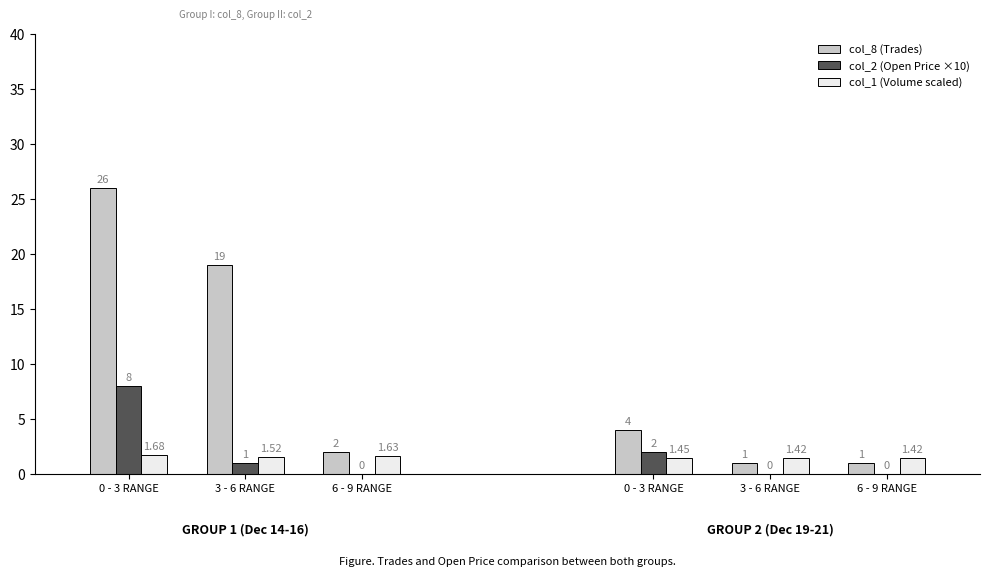

Are the bars grouped side by side (vs. stacked)?

Yes